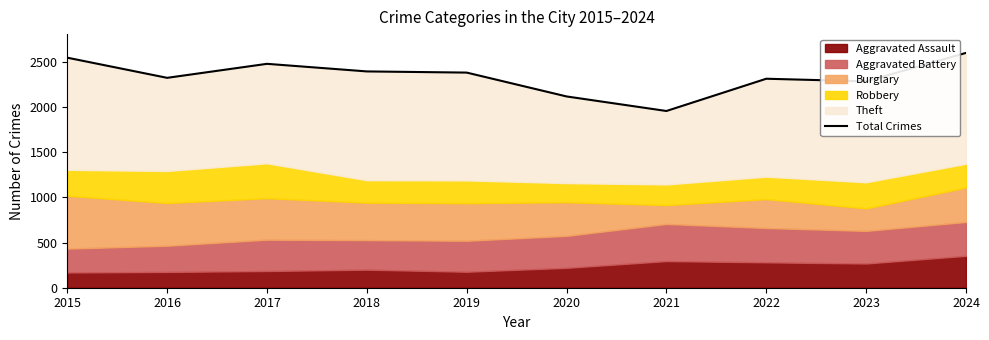

What is the value of the 4th point from the left?

2394